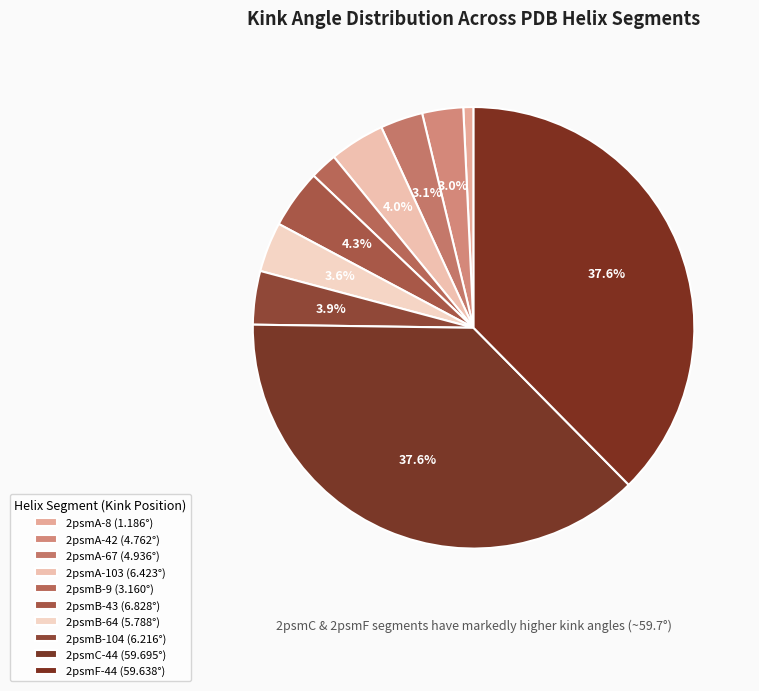

Count the number of slices in the pie.

10